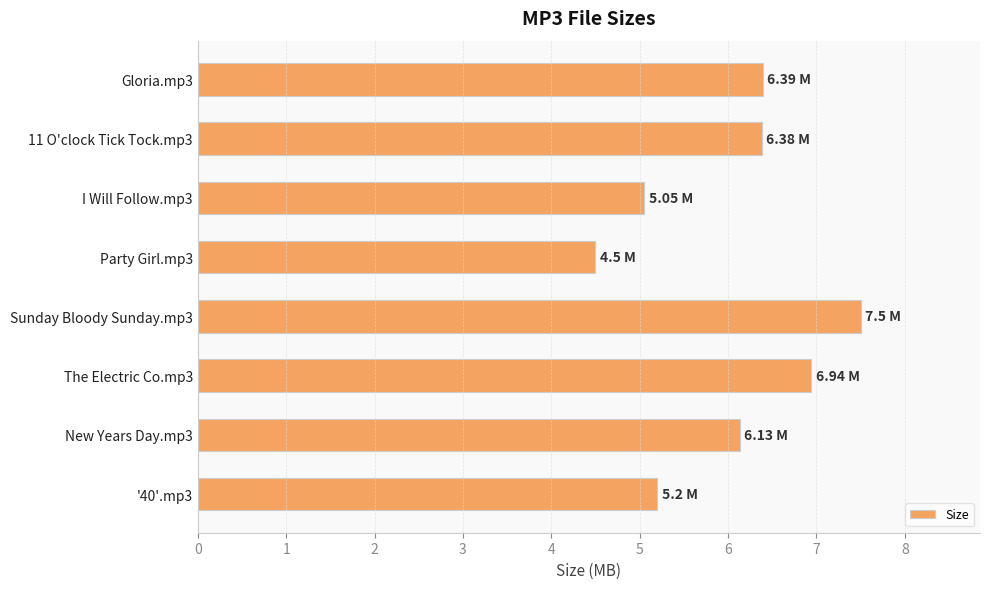

Between New Years Day.mp3 and '40'.mp3, which is larger?

New Years Day.mp3